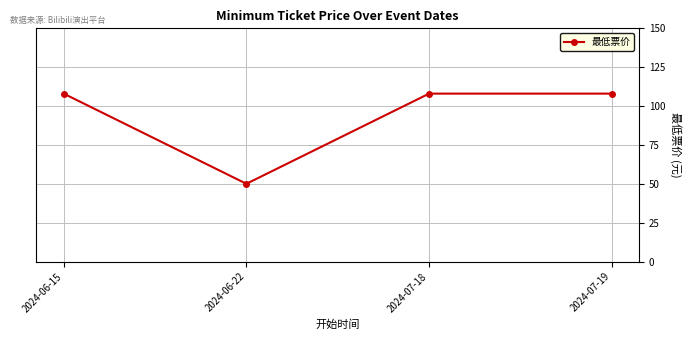

The chart shows a value of 142 at 2024-06-15. True or false?

False